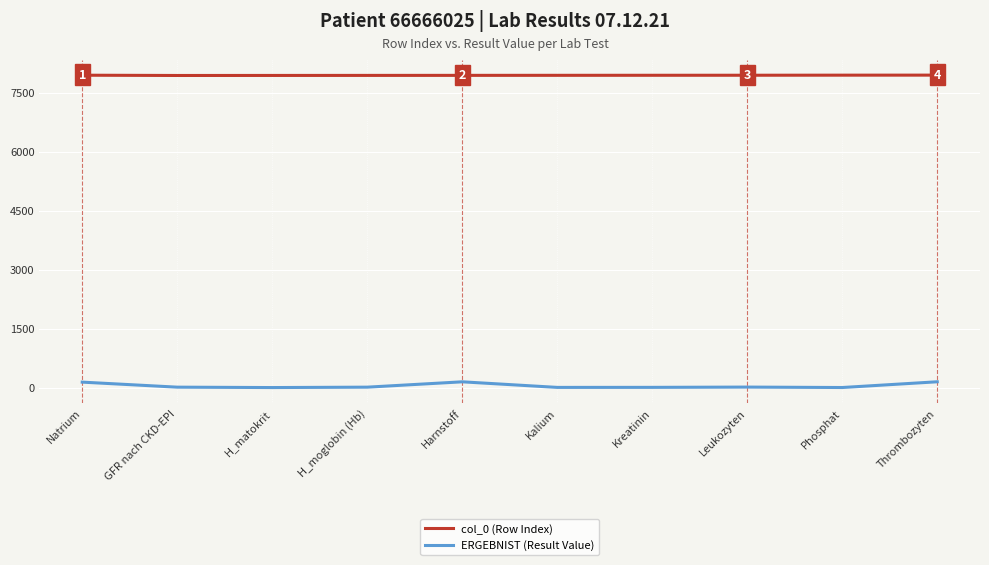

How many lines are shown in the chart?

2